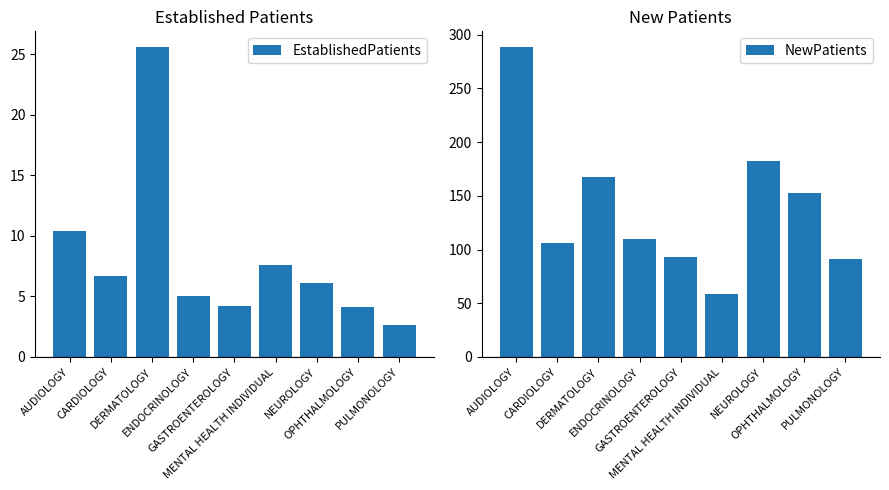

What value does the NewPatients series have at AUDIOLOGY?

288.6